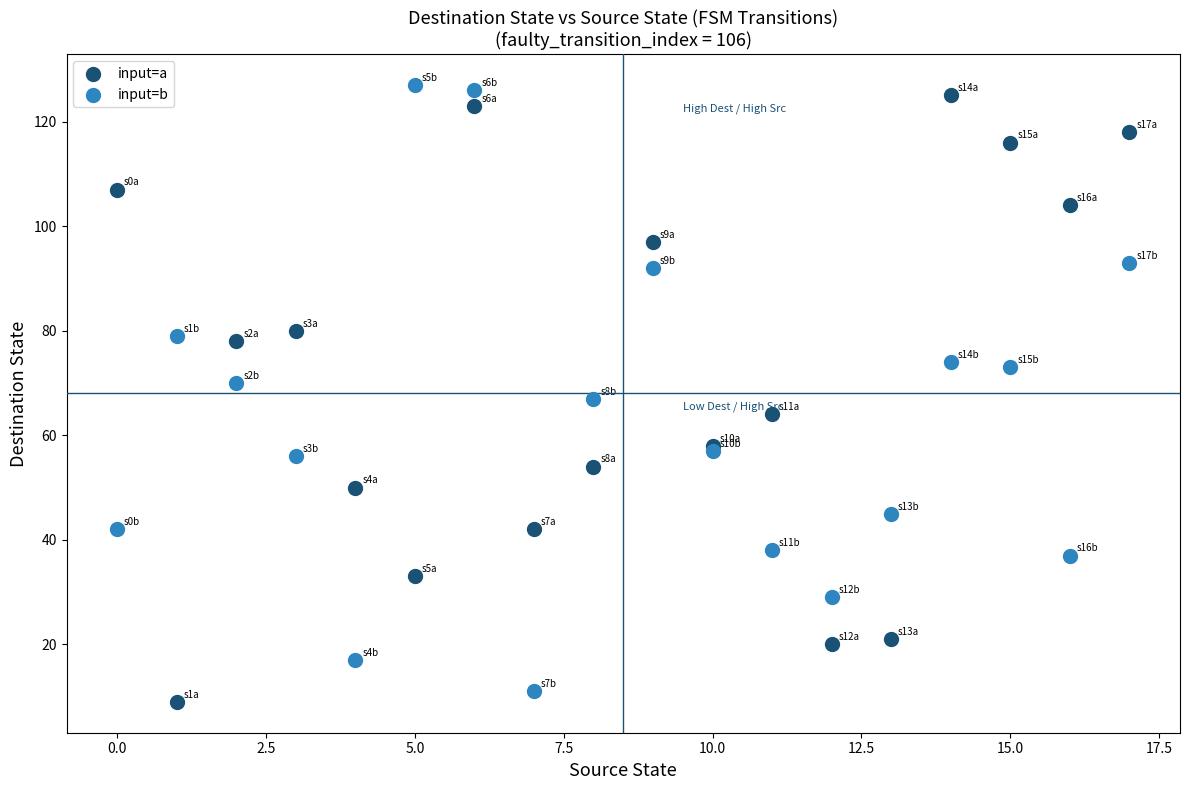

Which series reaches the maximum Y coordinate?

input=b